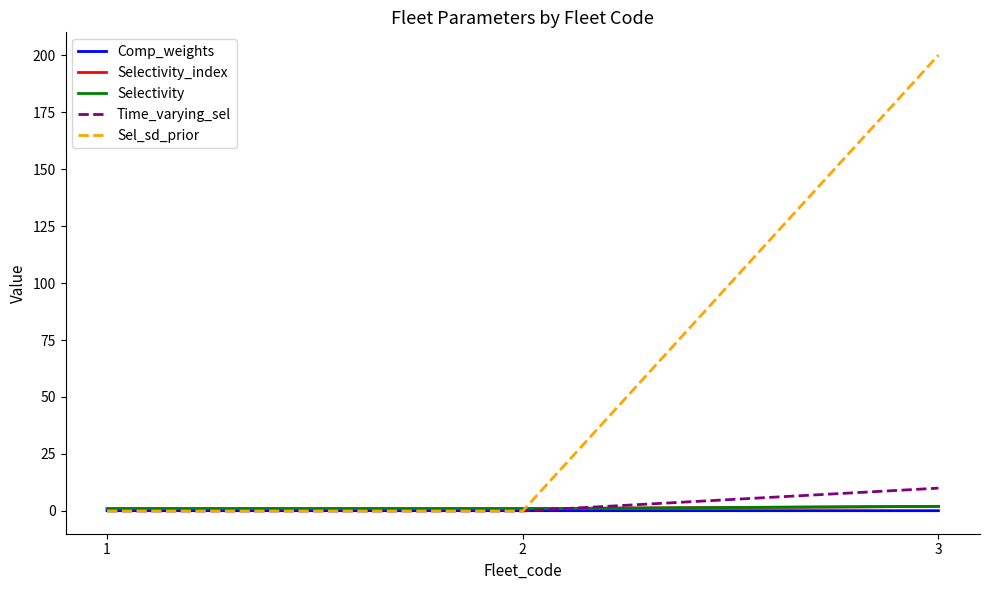

Is it true that Comp_weights equals 0.1 at 3?

True